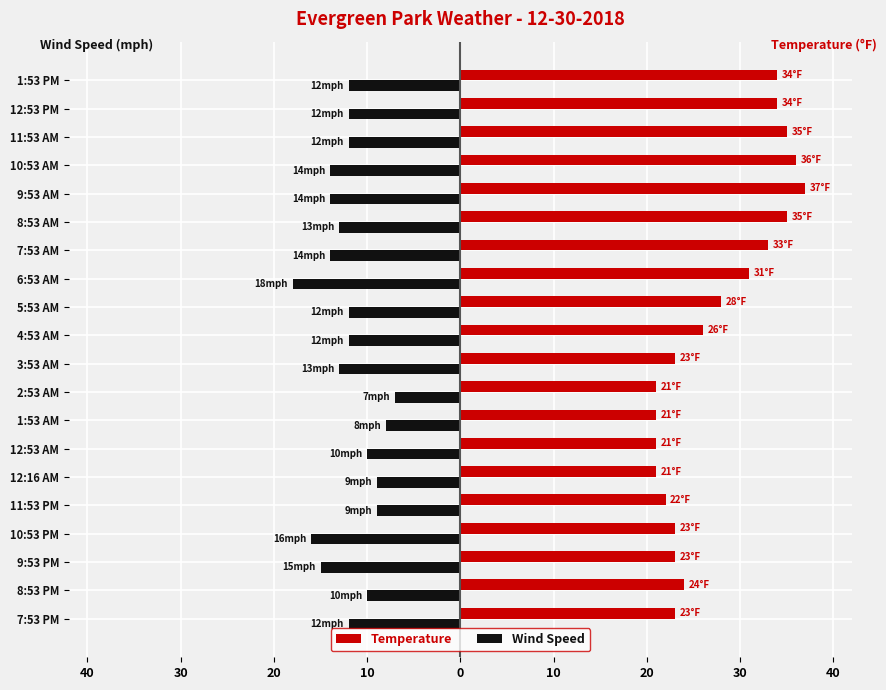

Reading right to left, extract all data points from this chart.

Temperature: 34	34	35	36	37	35	33	31	28	26	23	21	21	21	21	22	23	23	24	23
Wind Speed: -12	-12	-12	-14	-14	-13	-14	-18	-12	-12	-13	-7	-8	-10	-9	-9	-16	-15	-10	-12